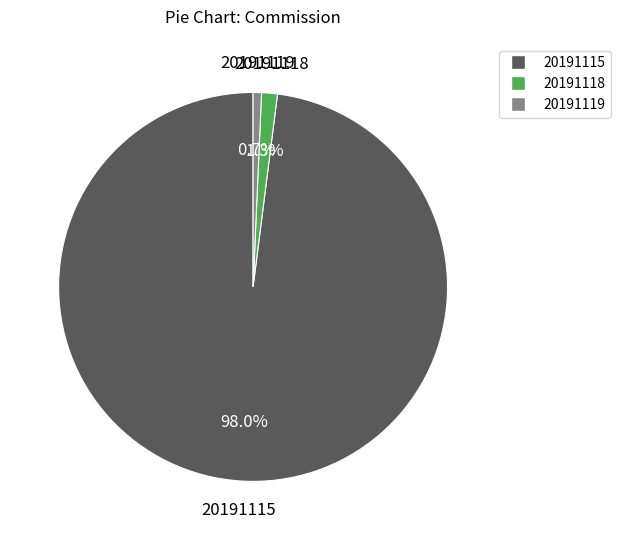

Rank the categories by value from highest to lowest.

20191115, 20191118, 20191119